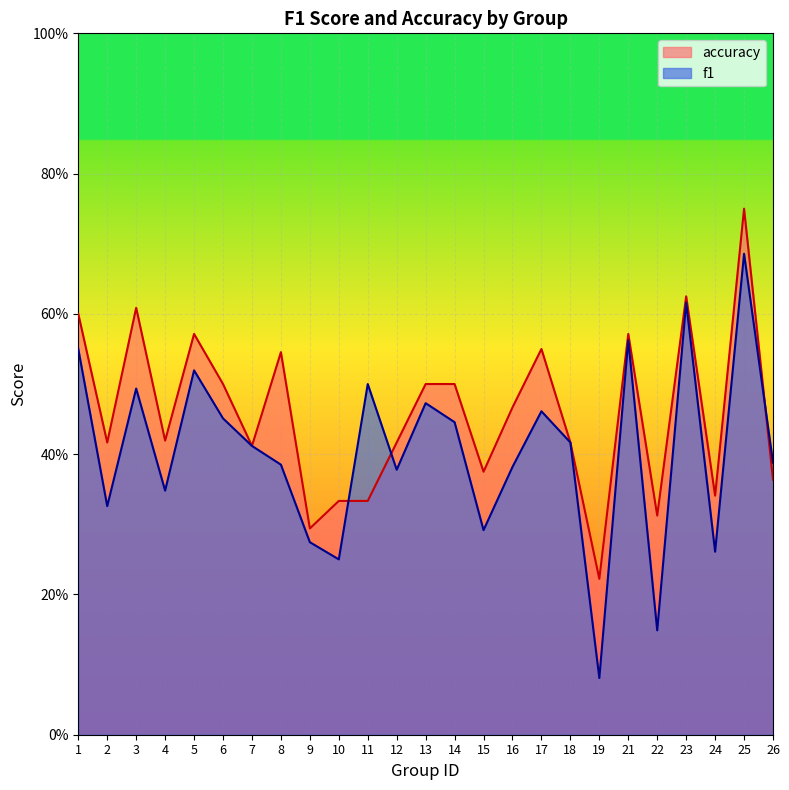

How many f1 values are between 0 and 1?

25